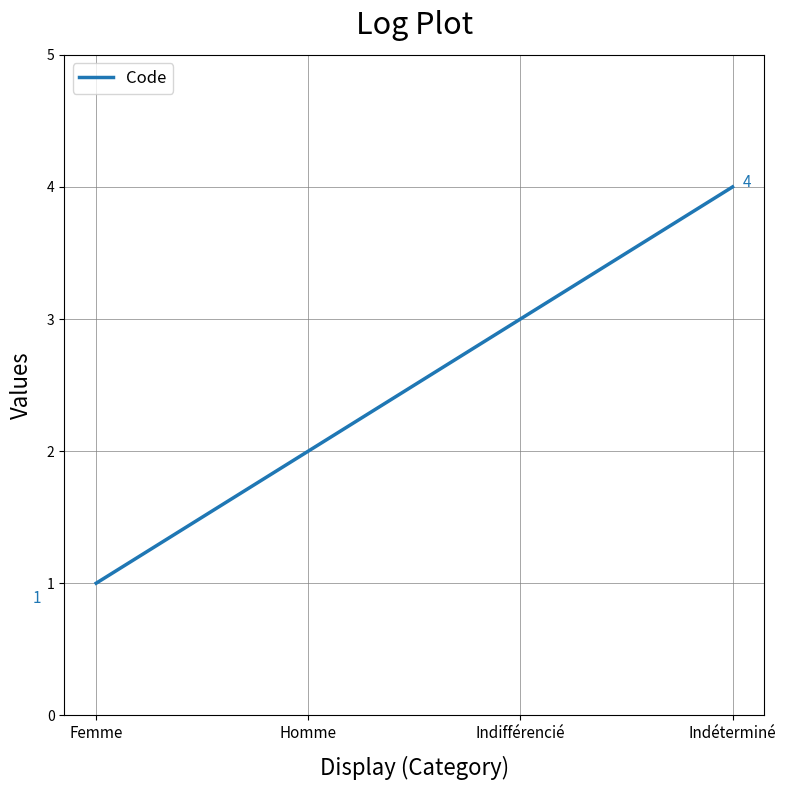

Does the chart display data point markers on the line(s)?

No